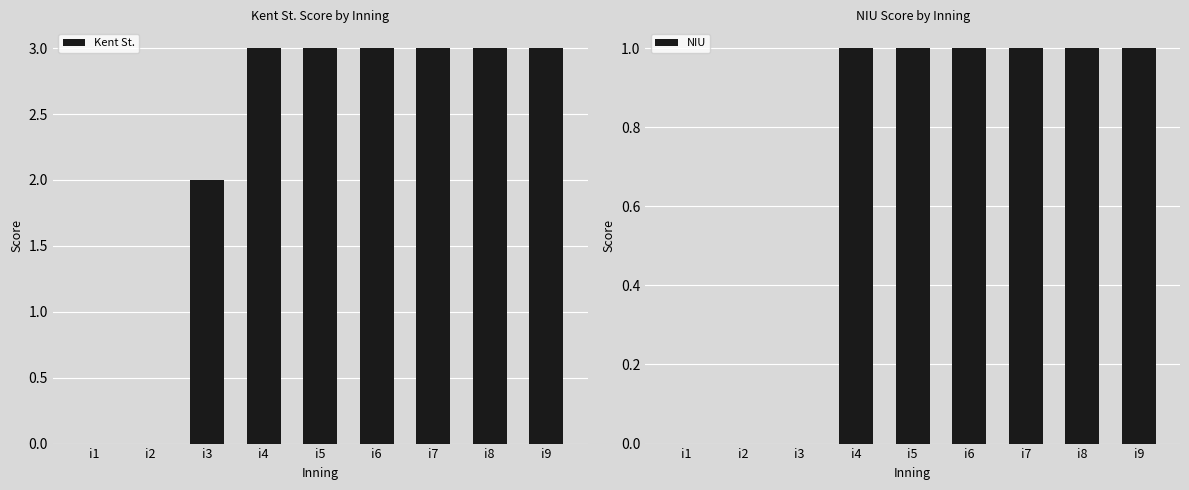

How many groups of bars are there?

9